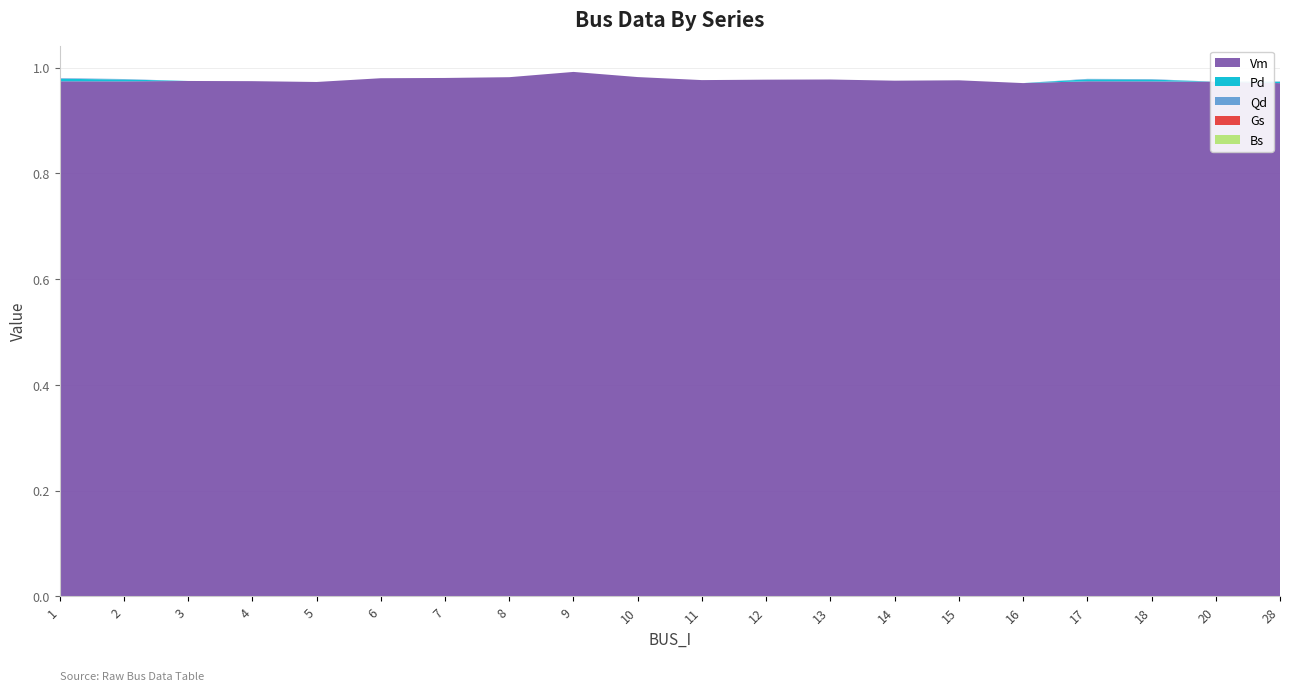

Reading left to right, what are all the values shown in this chart?

Vm: 1=1.0	2=1.0	3=1.0	4=1.0	5=1.0	6=1.0	7=1.0	8=1.0	9=1.0	10=1.0	11=1.0	12=1.0	13=1.0	14=1.0	15=1.0	16=1.0	17=1.0	18=1.0	20=1.0	28=1.0
Pd: 1=0.0	2=0.0	3=0.0	4=0.0	5=0.0	6=0.0	7=0.0	8=0.0	9=0.0	10=0.0	11=0.0	12=0.0	13=0.0	14=0.0	15=0.0	16=0.0	17=0.0	18=0.0	20=0.0	28=0.0
Qd: 1=0.0	2=0.0	3=0.0	4=0.0	5=0.0	6=0.0	7=0.0	8=0.0	9=0.0	10=0.0	11=0.0	12=0.0	13=0.0	14=0.0	15=0.0	16=0.0	17=0.0	18=0.0	20=0.0	28=0.0
Gs: 1=0.0	2=0.0	3=0.0	4=0.0	5=0.0	6=0.0	7=0.0	8=0.0	9=0.0	10=0.0	11=0.0	12=0.0	13=0.0	14=0.0	15=0.0	16=0.0	17=0.0	18=0.0	20=0.0	28=0.0
Bs: 1=0.0	2=0.0	3=0.0	4=0.0	5=0.0	6=0.0	7=0.0	8=0.0	9=0.0	10=0.0	11=0.0	12=0.0	13=0.0	14=0.0	15=0.0	16=0.0	17=0.0	18=0.0	20=0.0	28=0.0